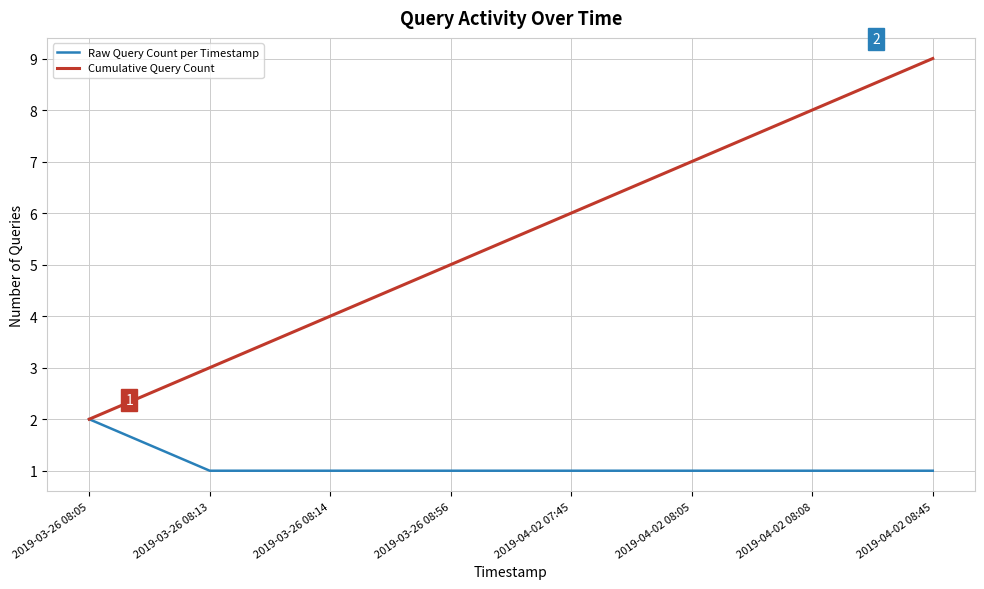

Does the chart have visible grid lines?

Yes